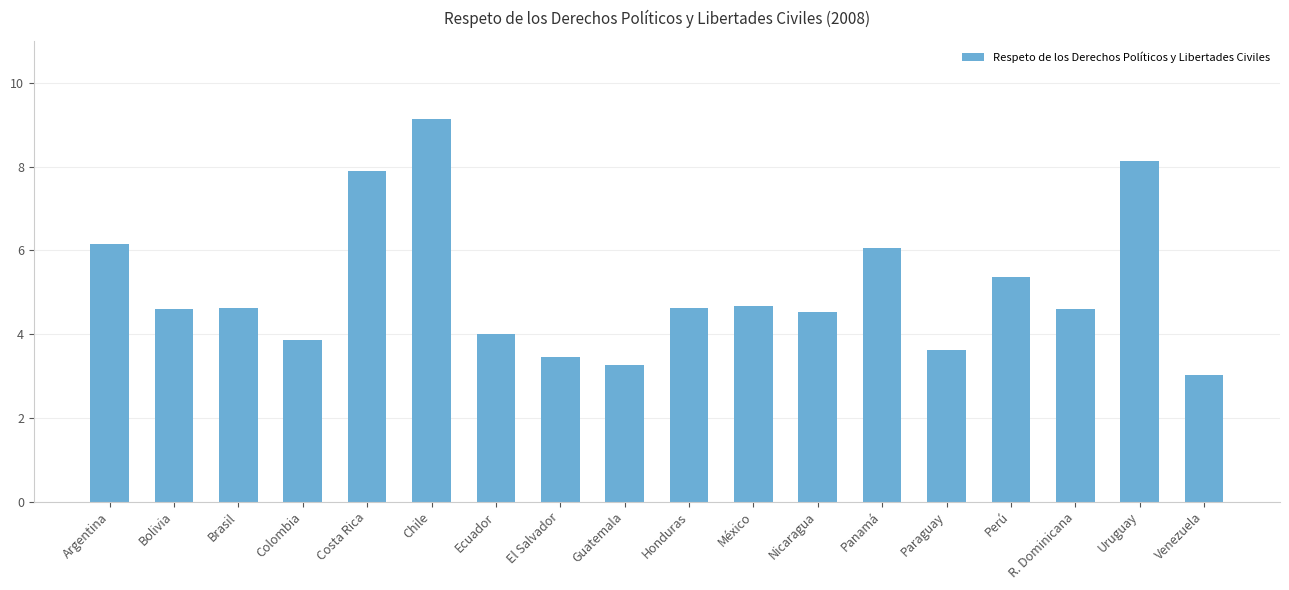

The chart shows a value of 8.3 at Panamá. True or false?

False